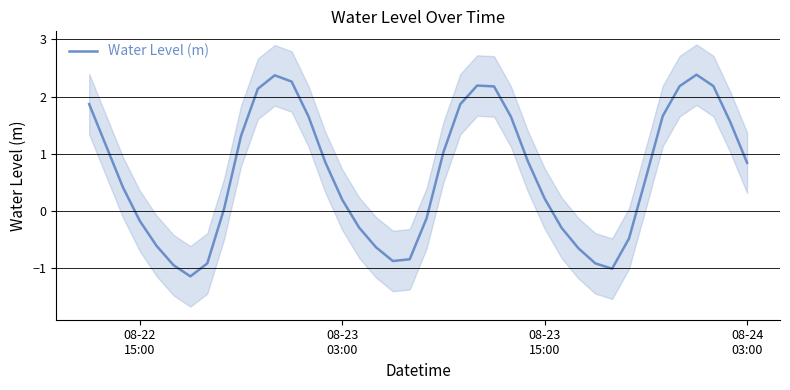

What is the minimum value for Water Level (m)?

-1.1